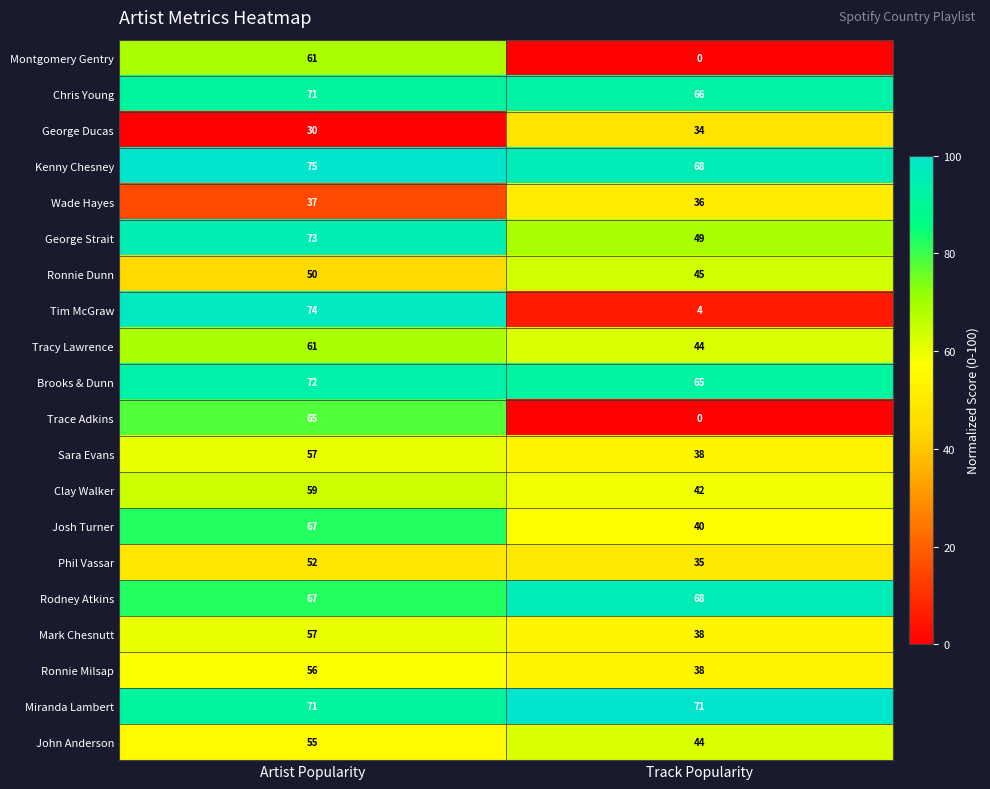

At how many categories does at least one series exceed 23?

2